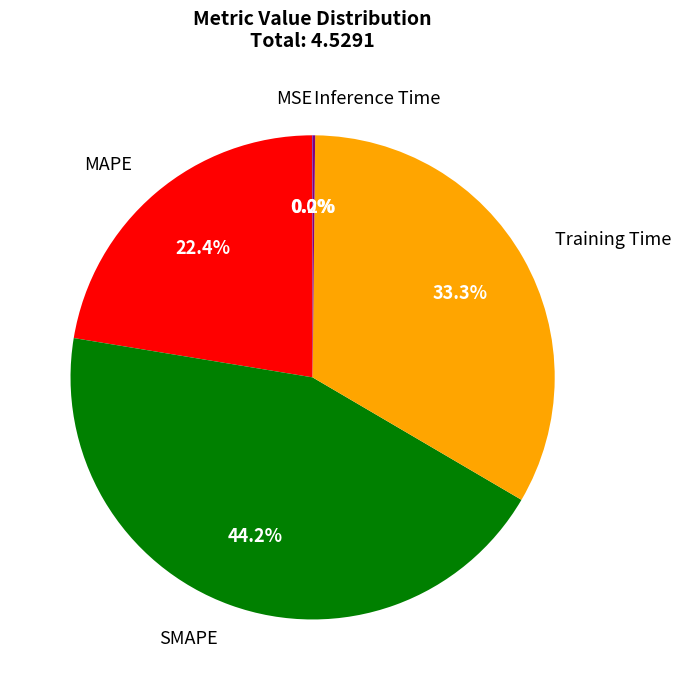

To the nearest percent, what is the difference between the SMAPE and MAPE slice percentages?

22%